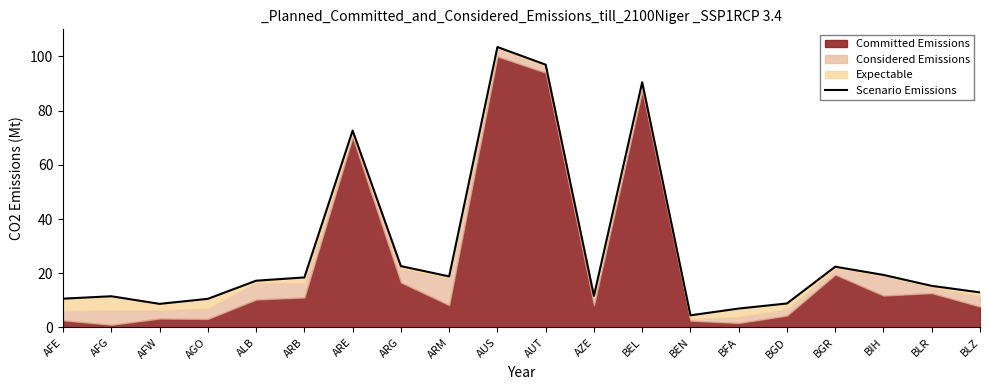

What is the difference between the second highest and second lowest values?

90.0